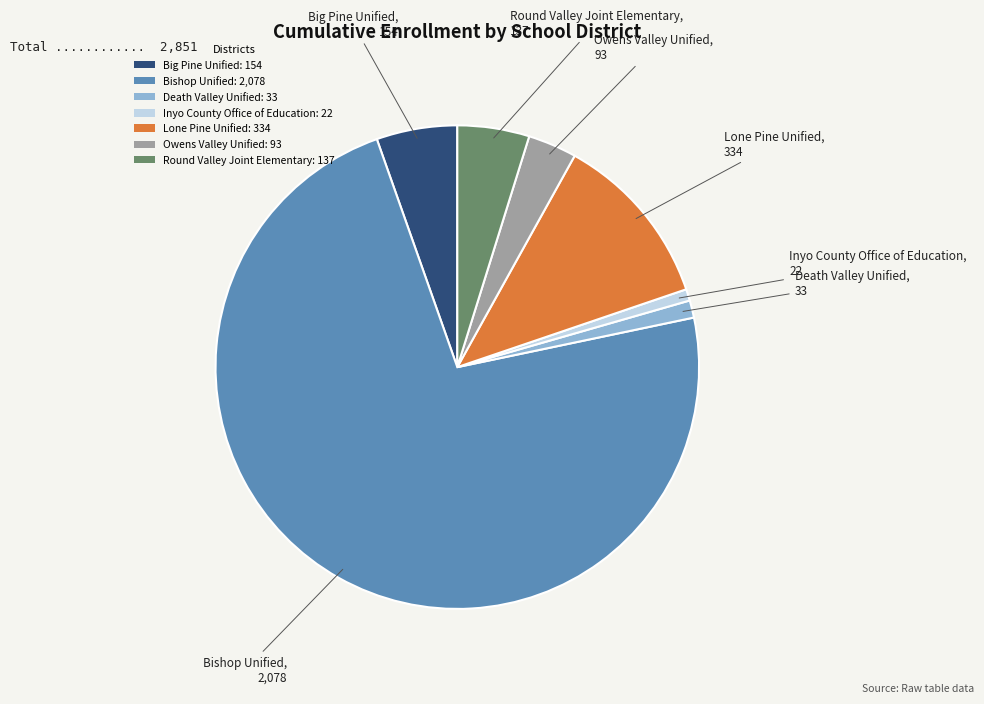

Count the number of slices in the pie.

7